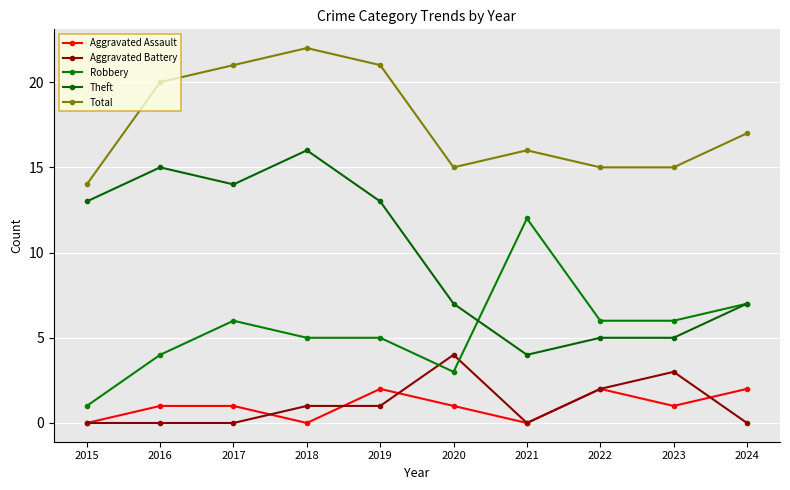

What is the average value of the Theft series?

10